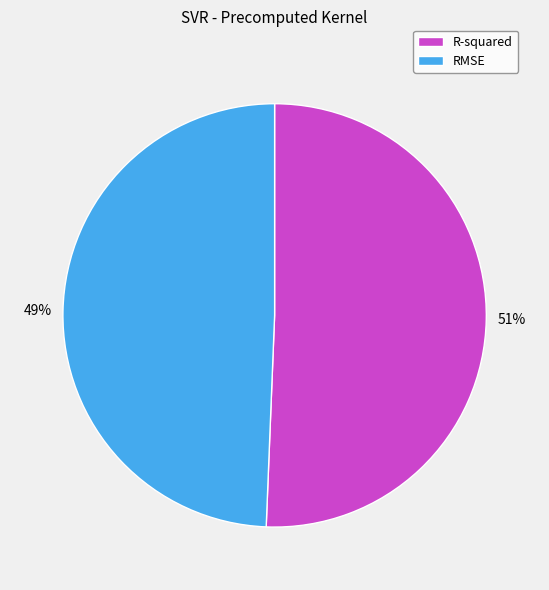

The RMSE slice represents 44% of the pie. True or false?

False